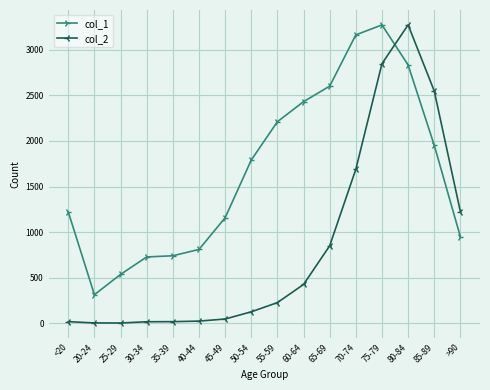

What is the sum of the col_2 values at 80-84 and 55-59?

3500.0